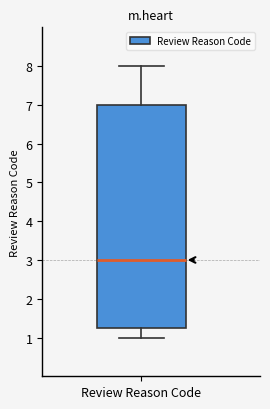

Read this box plot against the y-axis: the position of the median line, the range covered by the box, and the ends of both whiskers. The values are not printed on the chart, so give them approximately, as read against the axis.

median 3.0, box 1.3 to 7.0, whiskers 1.0 to 8.0